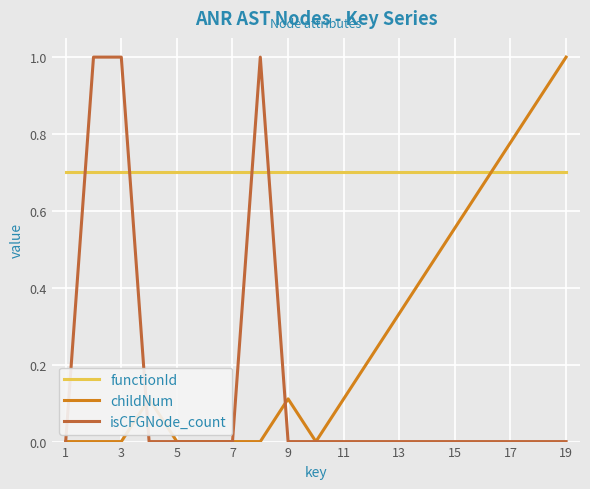

Which series has the largest total across all categories?

functionId